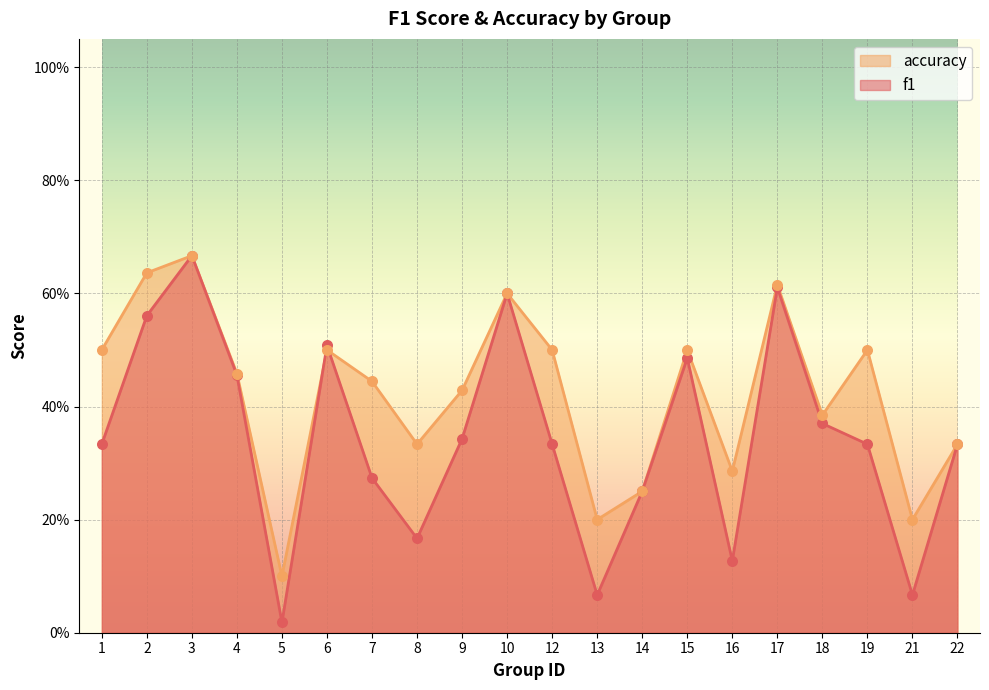

Which series reaches the minimum Y coordinate?

f1